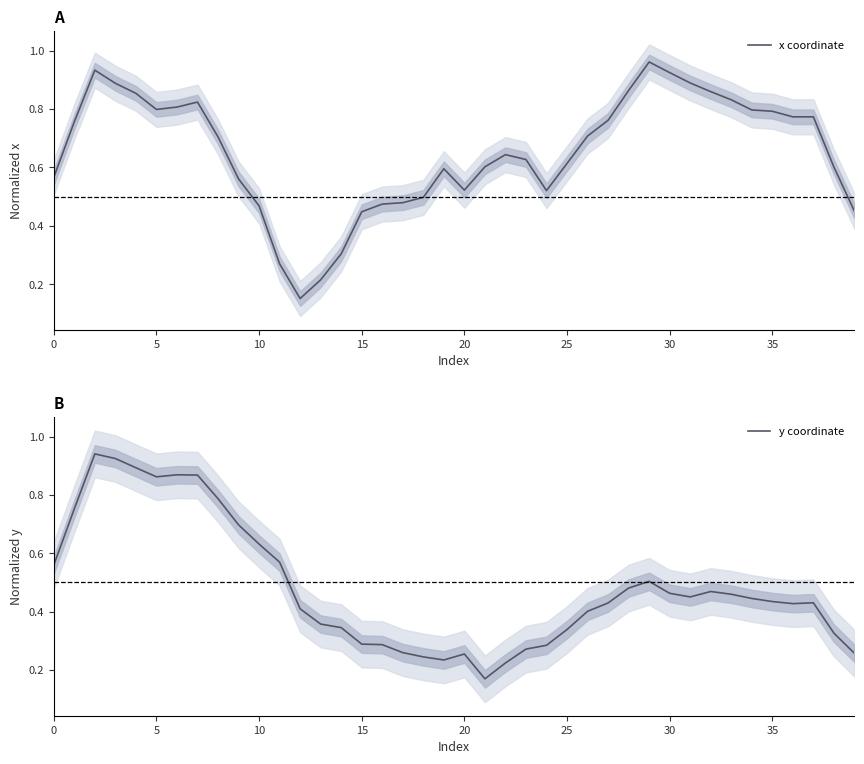

What are all the series names shown in the legend?

x coordinate, y coordinate